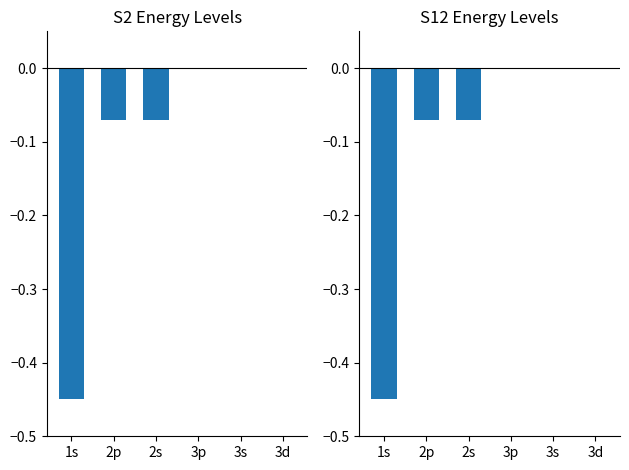

The value of S2 at 1s is -0.2. True or false?

False